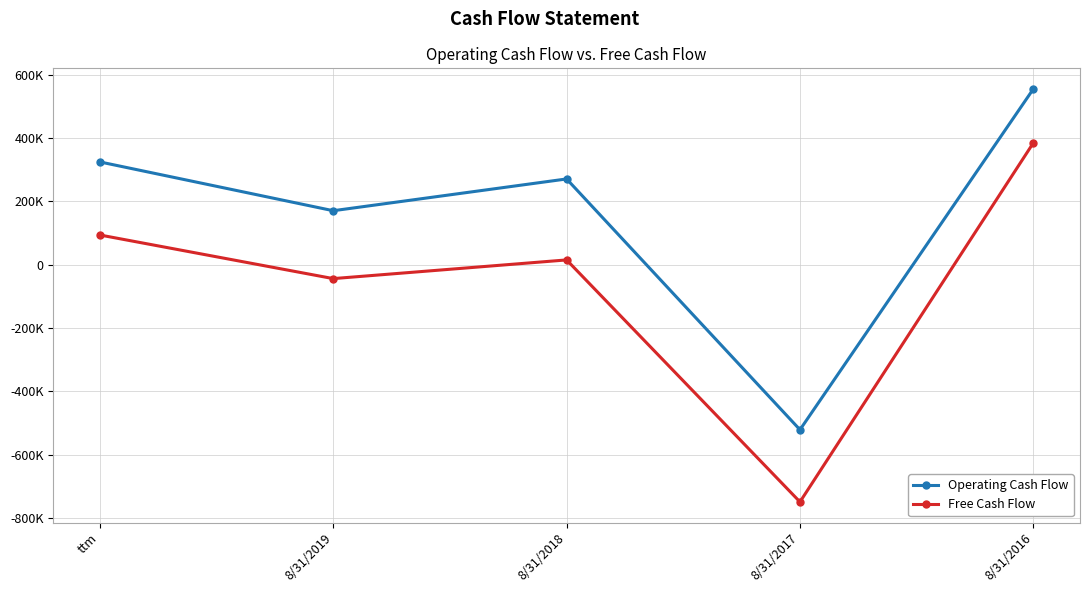

What is the value of the Free Cash Flow point at the 2nd from the left?

-43741